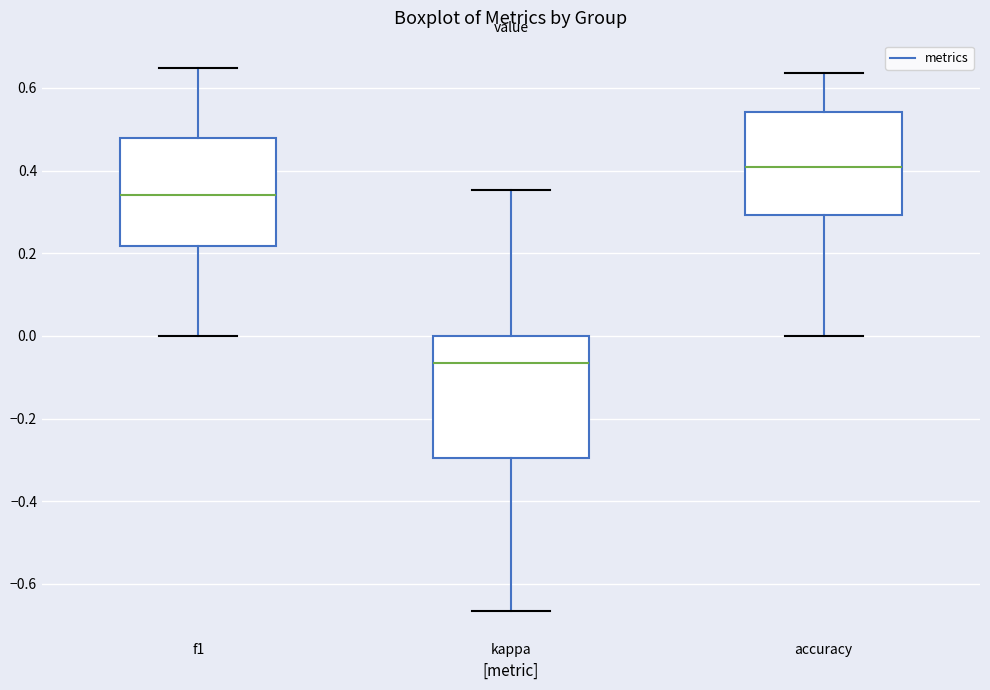

Reading left to right, transcribe this box plot: for each box, give where its median line is, the range the box spans, and where its two whiskers end, as read against the y-axis. The values are not printed on the chart, so give them approximately, as read against the axis.

f1: median 0.34, box 0.22 to 0.48, whiskers 0.00 to 0.64
kappa: median -0.06, box -0.30 to 0.00, whiskers -0.66 to 0.36
accuracy: median 0.40, box 0.30 to 0.54, whiskers 0.00 to 0.64